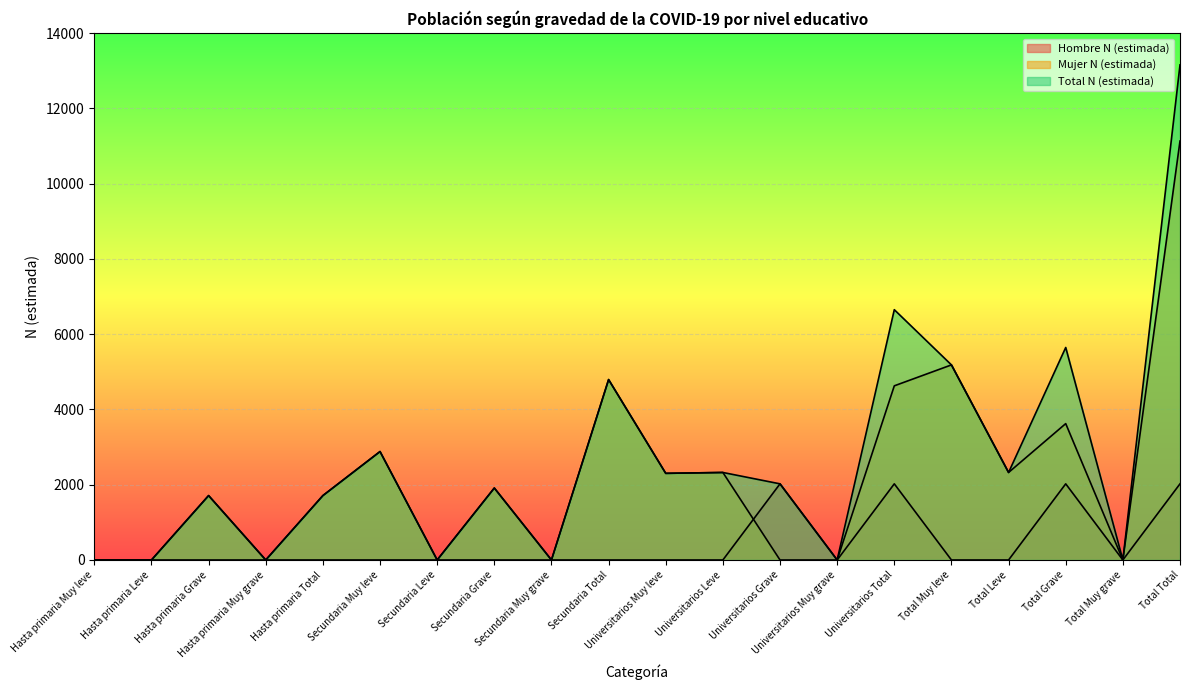

At which category does the chart reach its minimum across all series?

Hasta primaria Muy leve